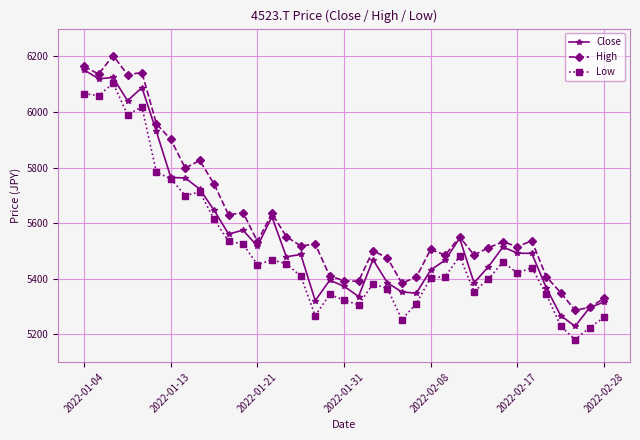

True or false: Close has more than 1 points higher than both neighbors.

True